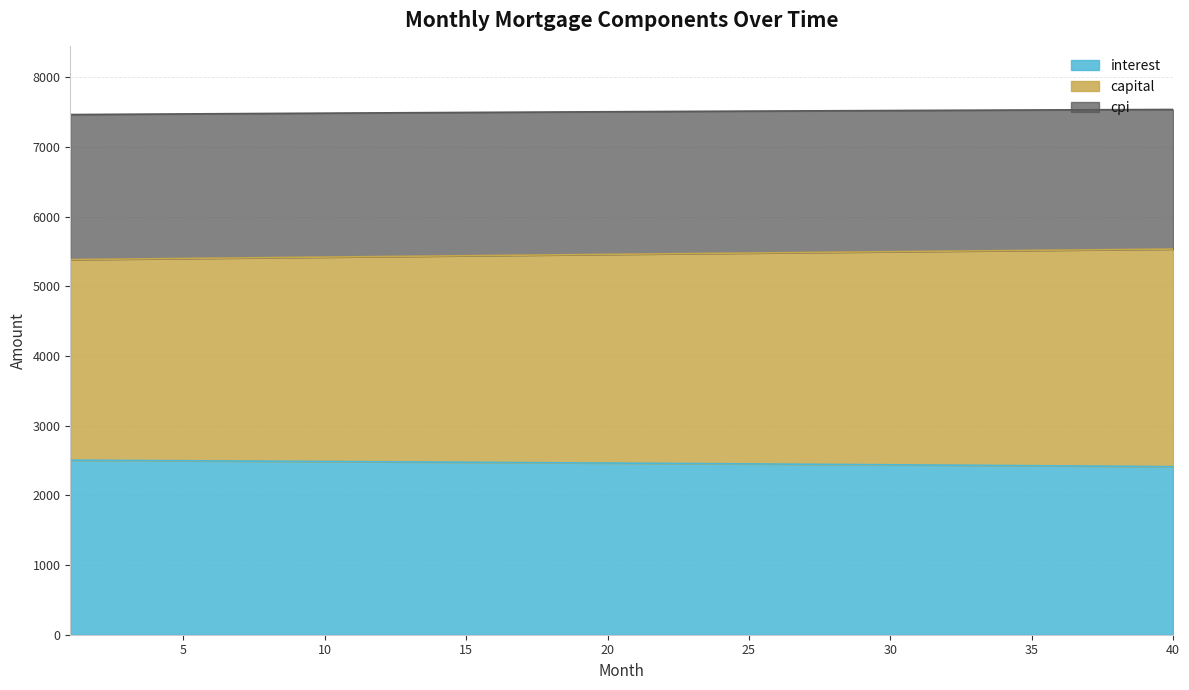

What is the lowest value of the interest series?

2412.5